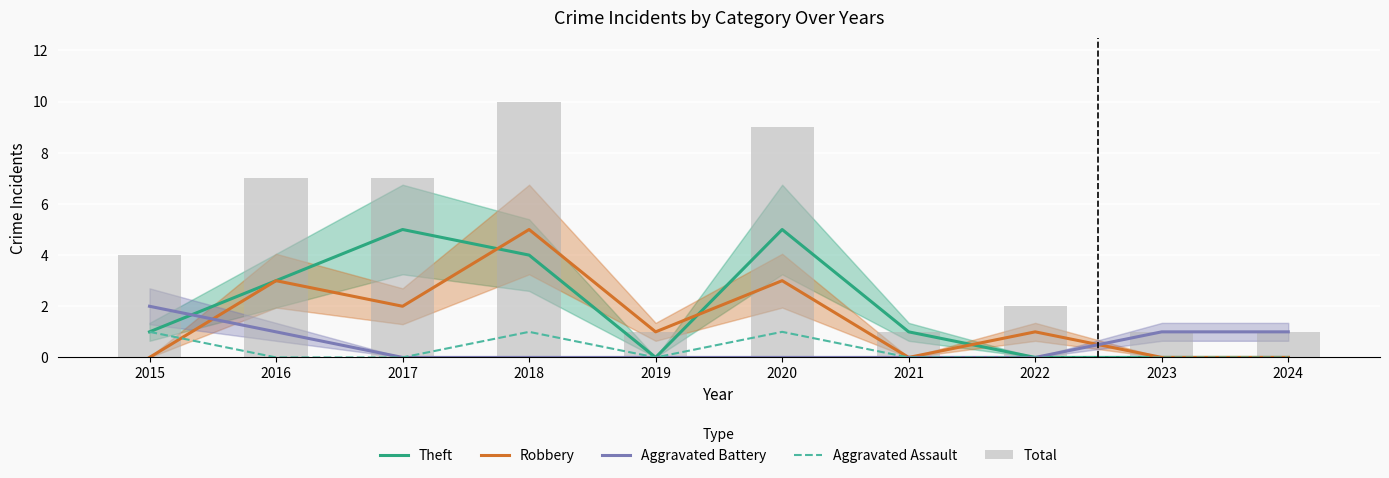

What is the value of the Robbery bar at the 4th from the left?

5